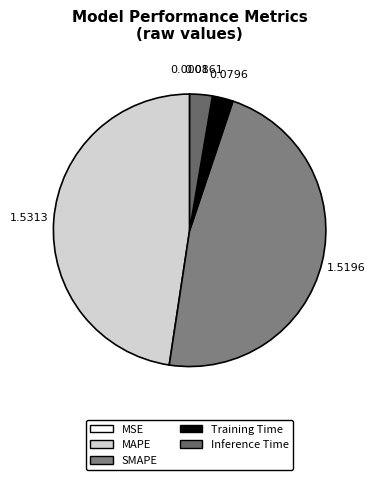

Which category has the biggest portion of the pie?

MAPE